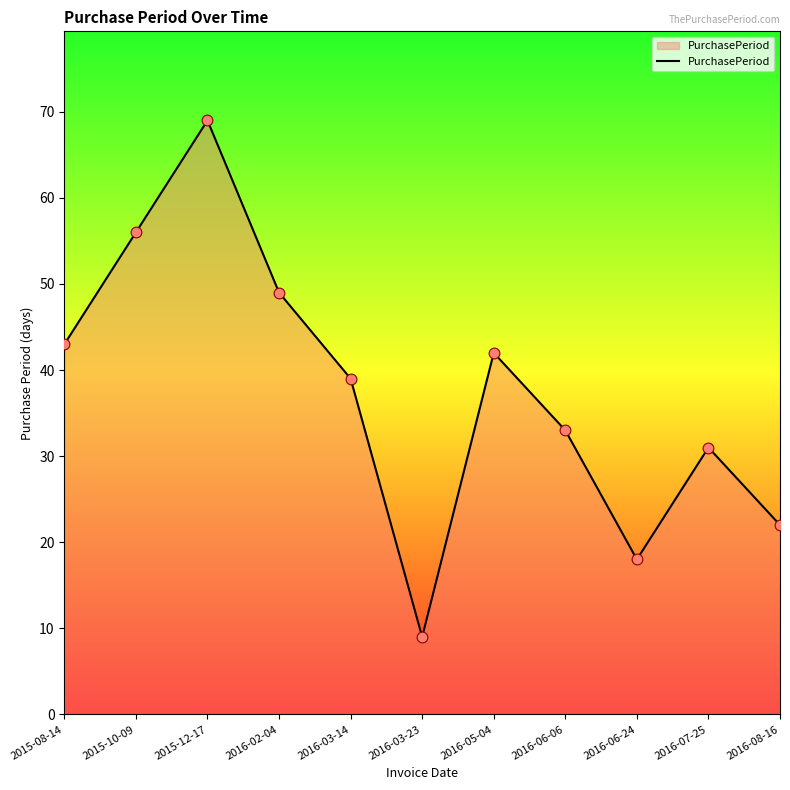

Which has a higher value, 2016-02-04 or 2016-05-04?

2016-02-04